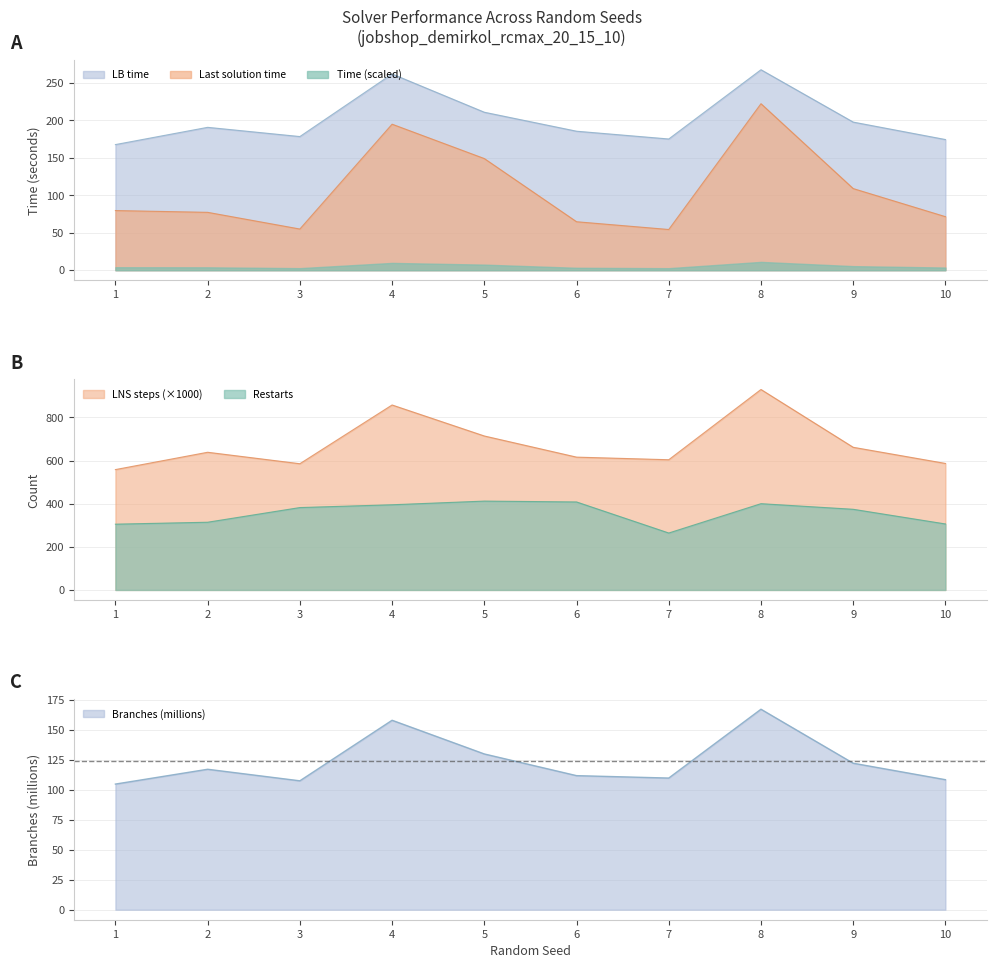

Between 2 and 9, which series saw the biggest shift?

Restarts